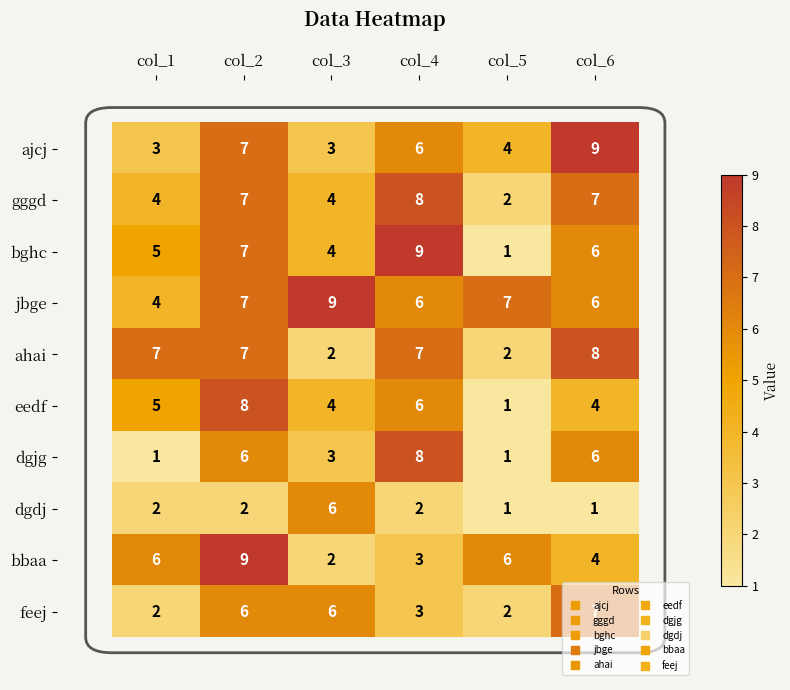

The dgjg series shows 2 at col_5. True or false?

False